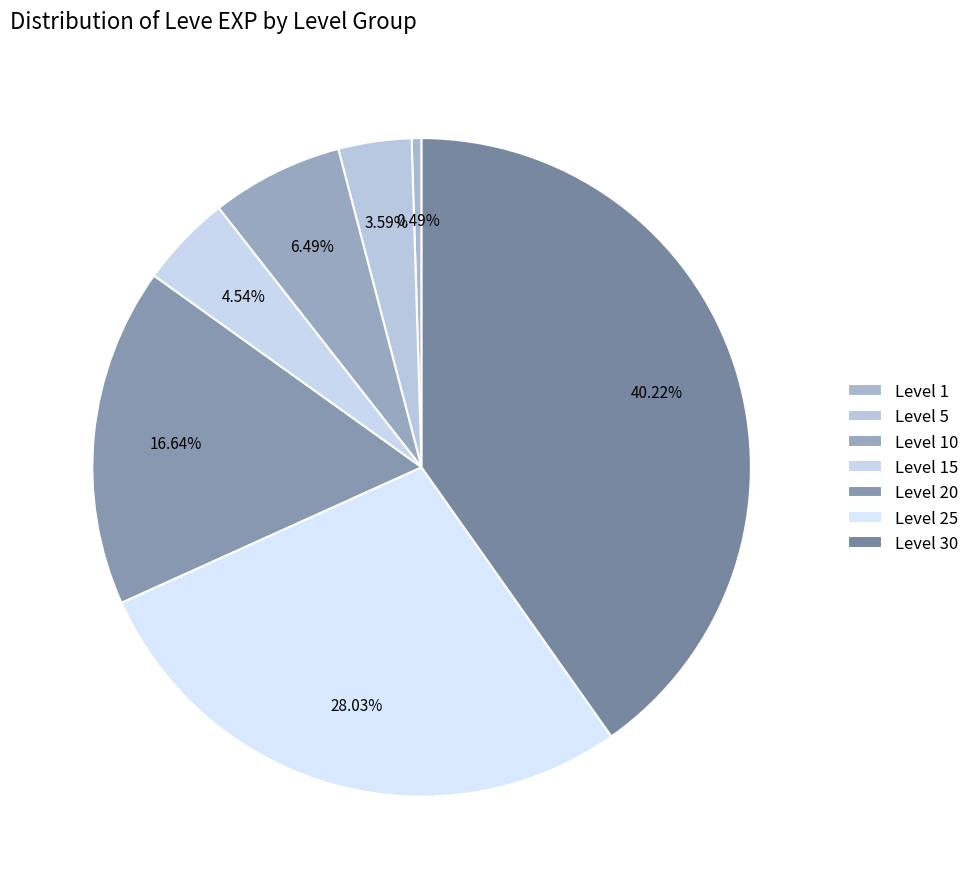

True or false: Level 1 accounts for 0% of the total.

True